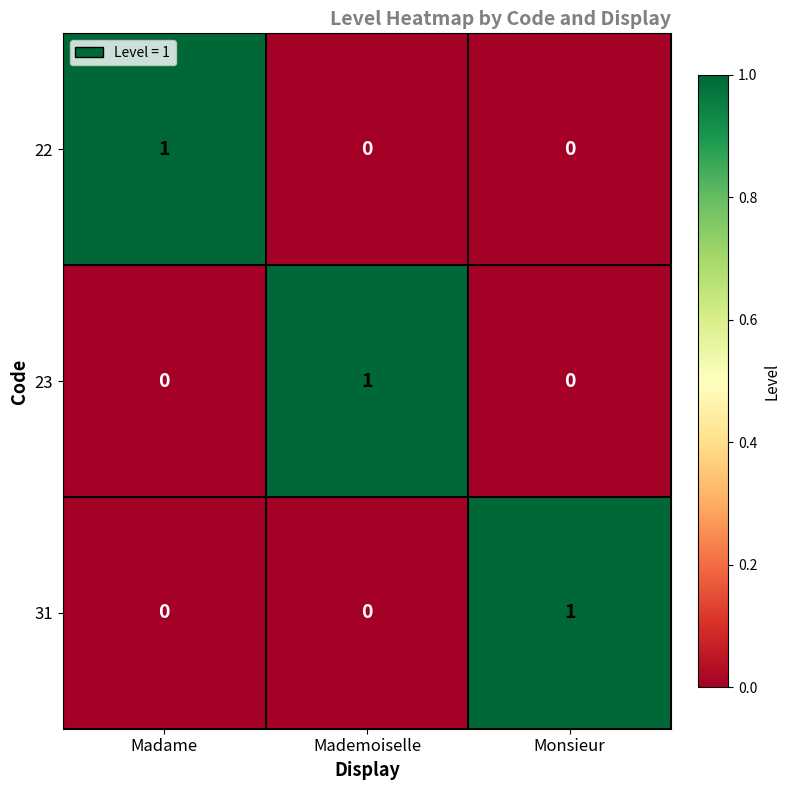

How many 31 values are between 0 and 1?

3